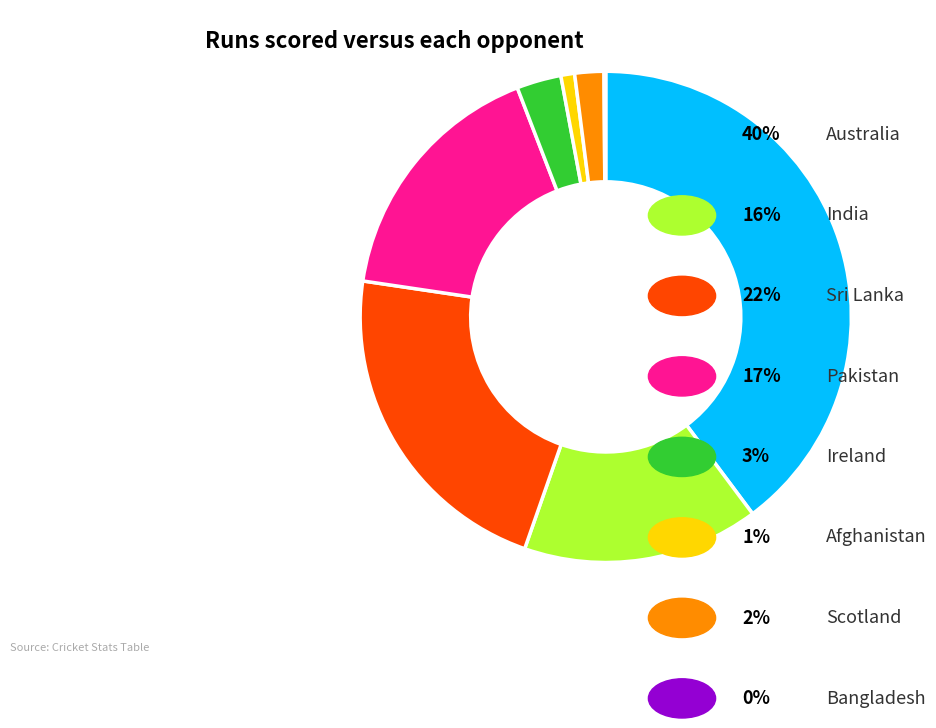

Does any single category account for the majority?

No